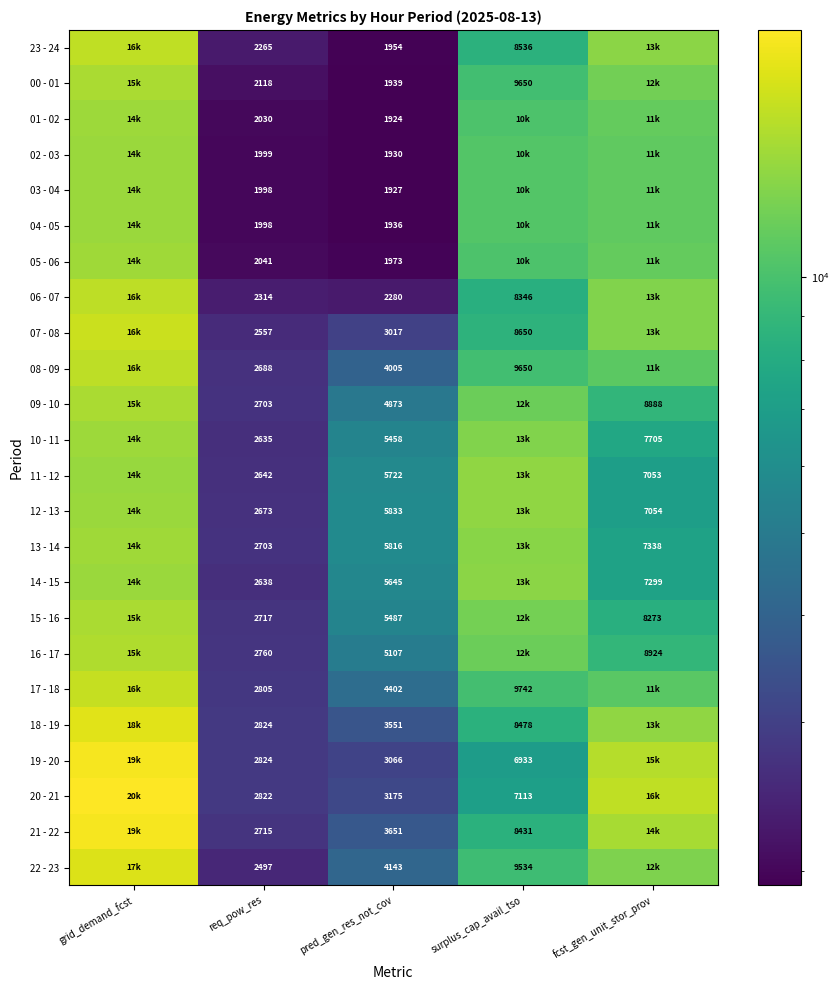

Between fcst_gen_unit_stor_prov and surplus_cap_avail_tso, which is larger?

fcst_gen_unit_stor_prov